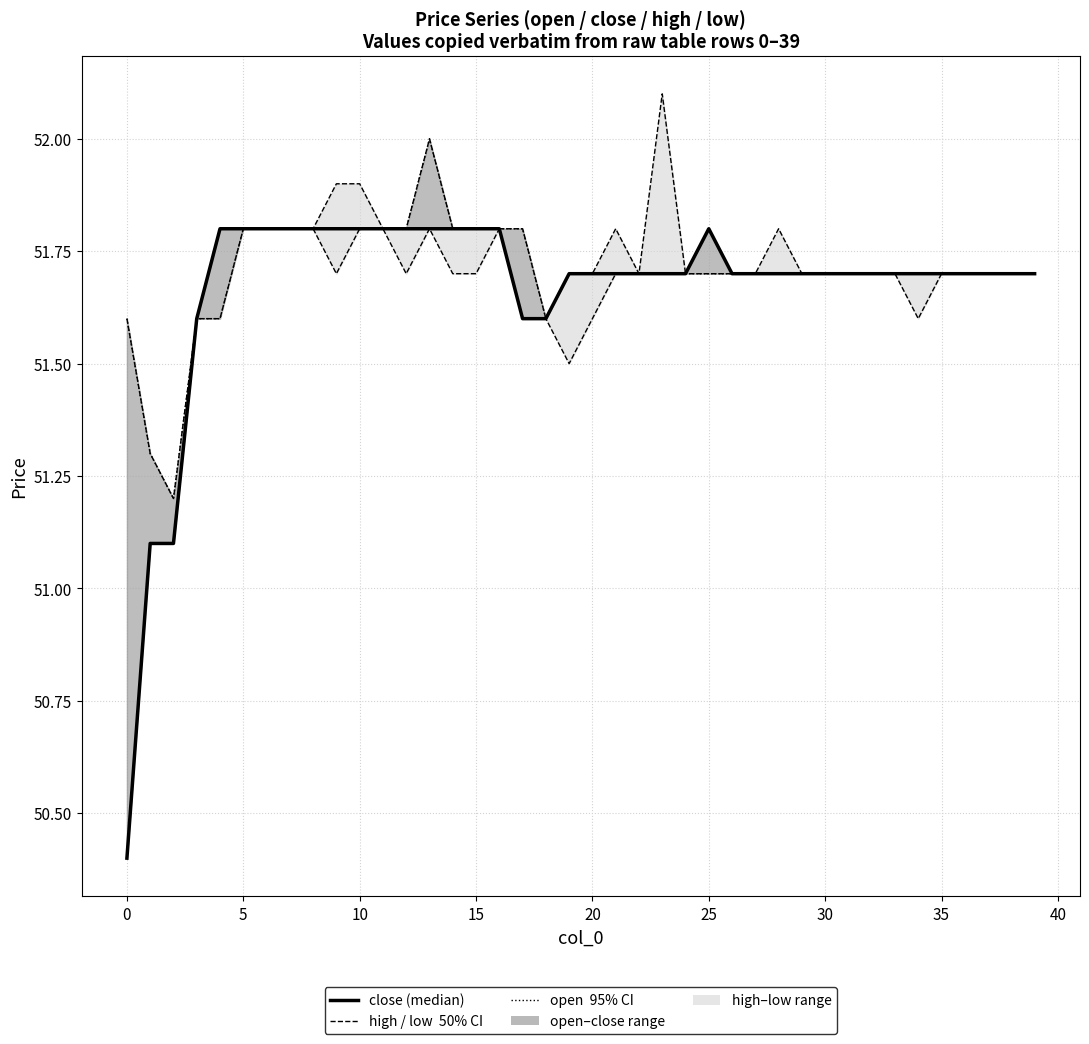

Reading right to left, extract all data points from this chart.

high: 51.7	51.7	51.7	51.7	51.7	51.7	51.7	51.7	51.7	51.7	51.7	51.8	51.7	51.7	51.8	51.7	52.1	51.7	51.8	51.7	51.7	51.6	51.8	51.8	51.8	51.8	52.0	51.8	51.8	51.9	51.9	51.8	51.8	51.8	51.8	51.8	51.6	51.2	51.3	51.6
low: 51.7	51.7	51.7	51.7	51.7	51.6	51.7	51.7	51.7	51.7	51.7	51.7	51.7	51.7	51.7	51.7	51.7	51.7	51.7	51.6	51.5	51.6	51.6	51.8	51.7	51.7	51.8	51.7	51.8	51.8	51.7	51.8	51.8	51.8	51.8	51.6	51.6	51.1	51.1	50.4
close (median): 51.7	51.7	51.7	51.7	51.7	51.7	51.7	51.7	51.7	51.7	51.7	51.7	51.7	51.7	51.8	51.7	51.7	51.7	51.7	51.7	51.7	51.6	51.6	51.8	51.8	51.8	51.8	51.8	51.8	51.8	51.8	51.8	51.8	51.8	51.8	51.8	51.6	51.1	51.1	50.4
open: 51.7	51.7	51.7	51.7	51.7	51.7	51.7	51.7	51.7	51.7	51.7	51.7	51.7	51.7	51.7	51.7	51.7	51.7	51.7	51.7	51.7	51.6	51.8	51.8	51.8	51.8	52.0	51.8	51.8	51.8	51.8	51.8	51.8	51.8	51.8	51.6	51.6	51.2	51.3	51.6